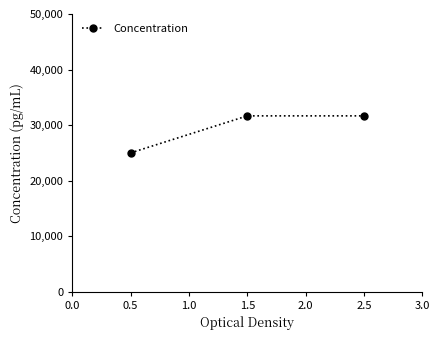

What is the value of the 2nd point from the left?

31655.7